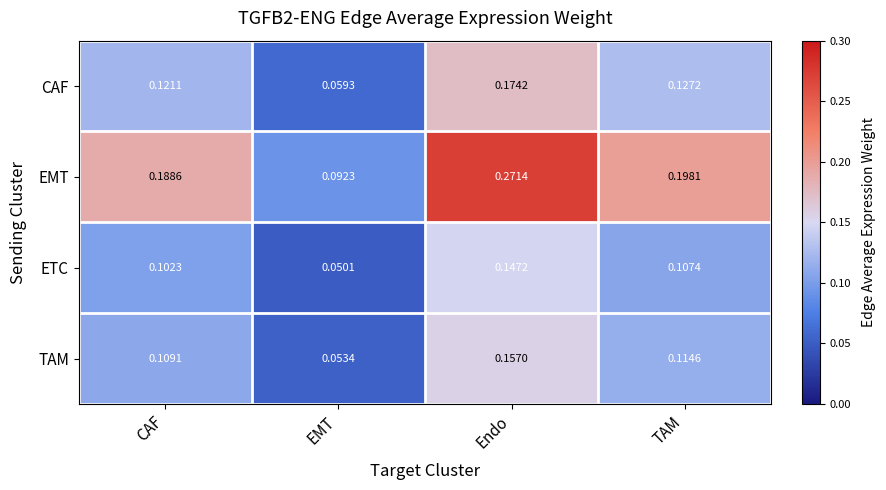

Where is ETC nearest to the value 0?

EMT